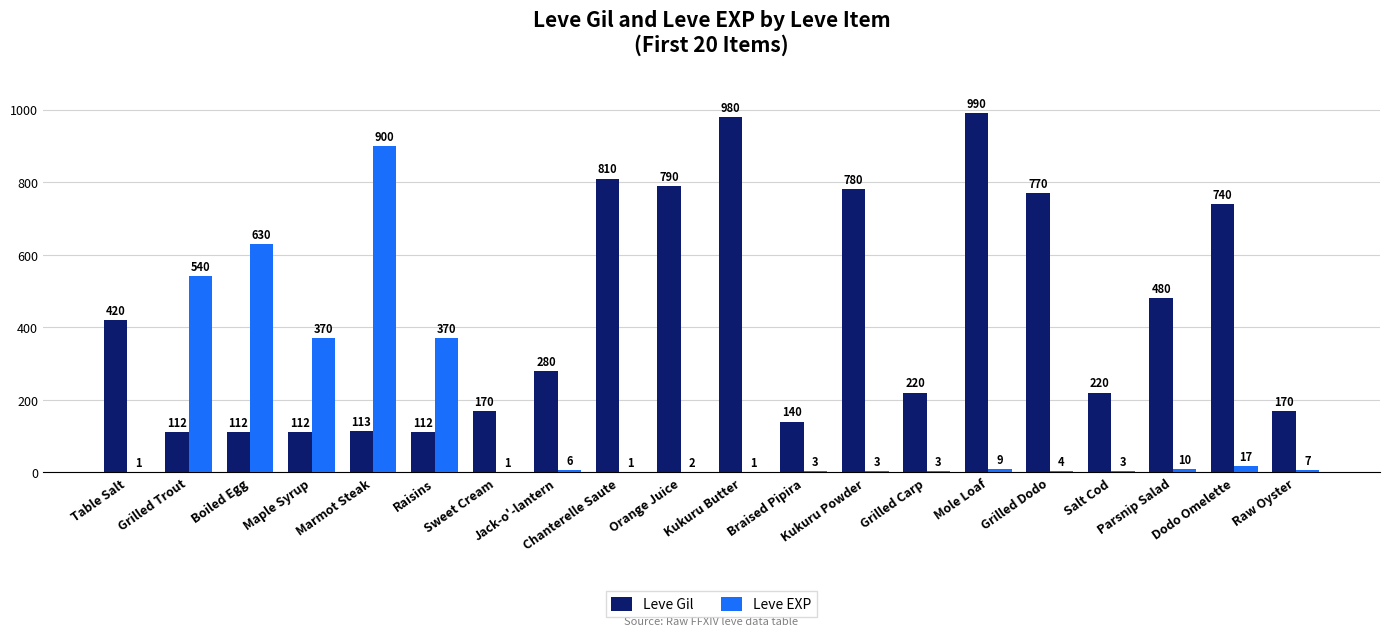

Which series has the largest total across all categories?

Leve Gil